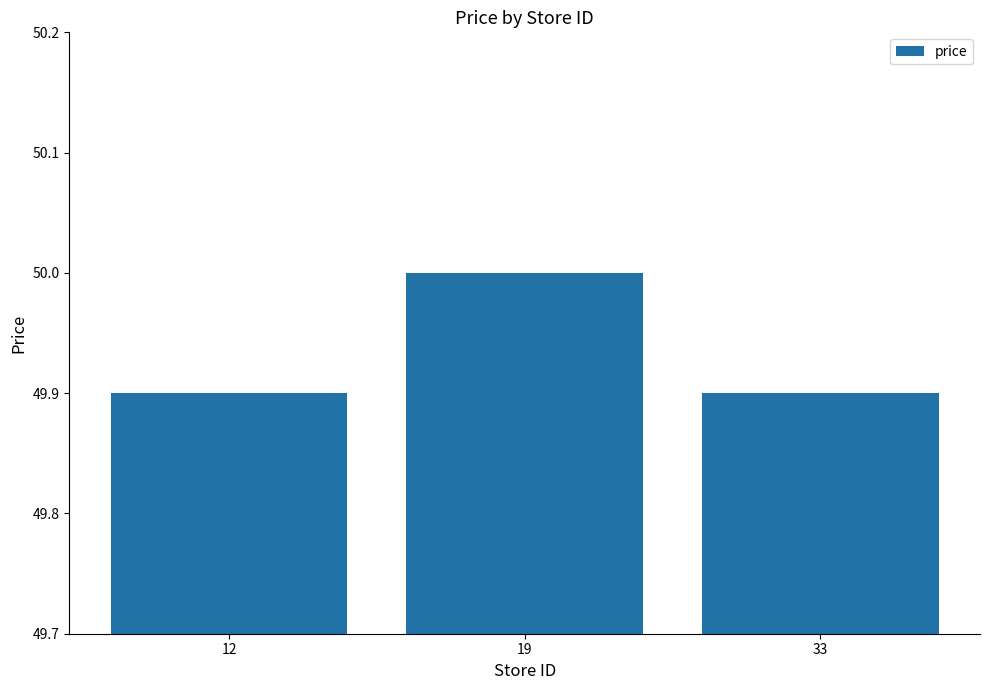

What is the change in value from 12 to 19?

+0.1